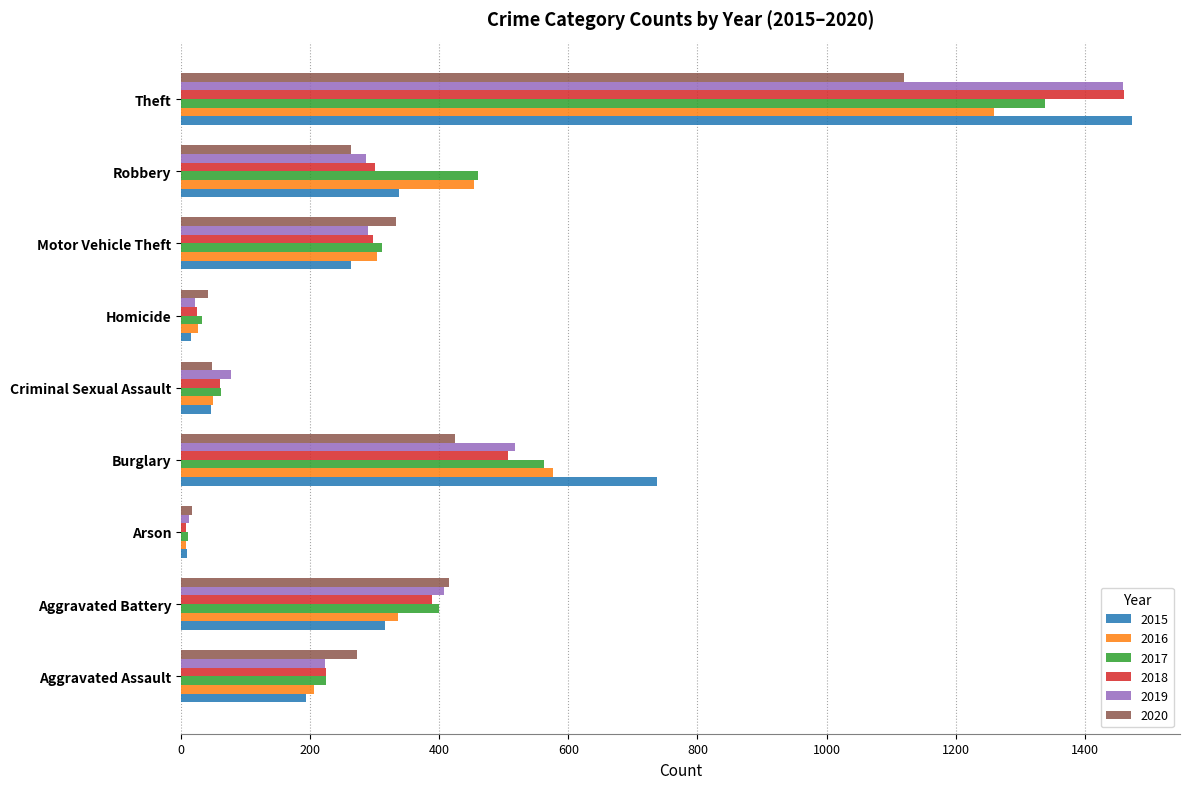

Is it true that 2018 equals 25 at Homicide?

True